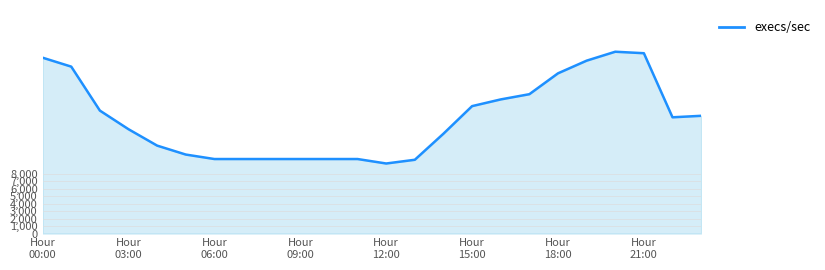

At which label does the data first exceed 15600?

Hour
00:00